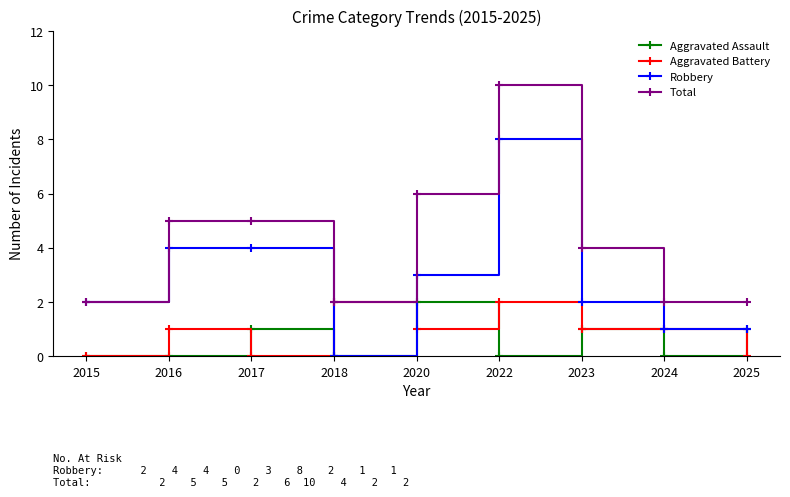

True or false: Aggravated Assault and Total cross at least once.

False